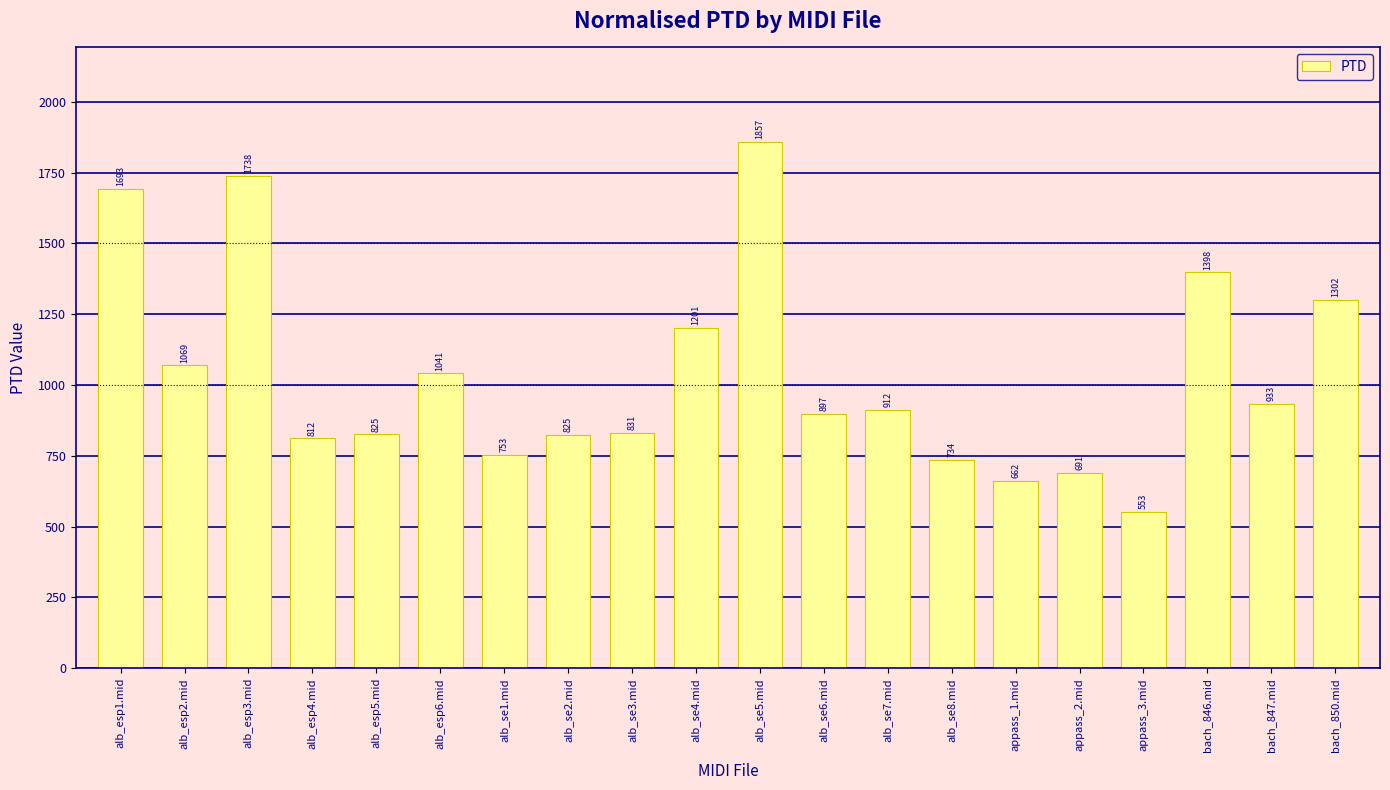

True or false: the data shows 825.4 at alb_esp5.mid.

True